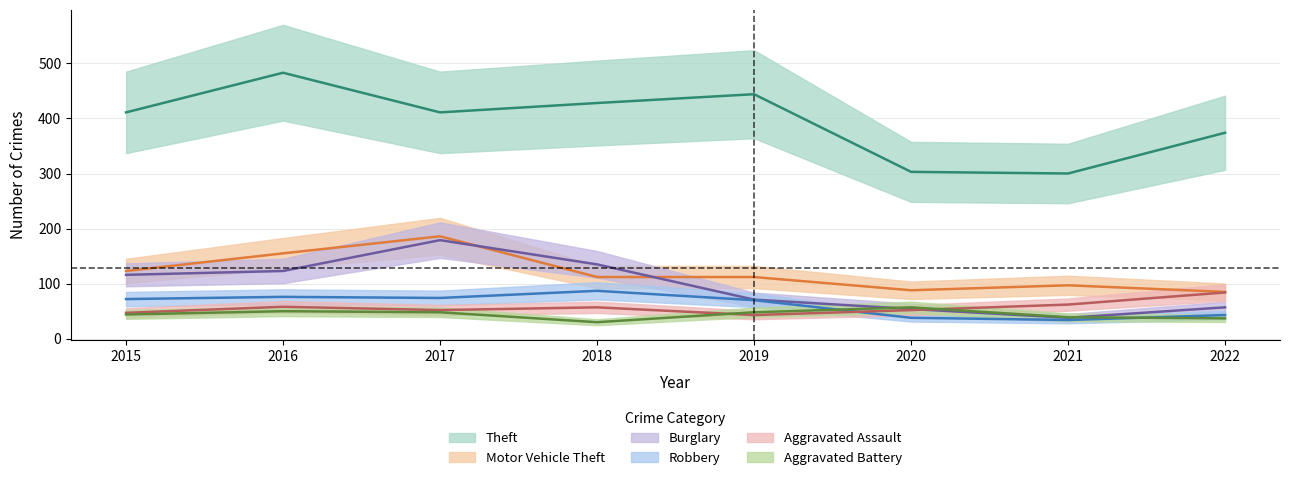

Read the Theft value at 2018, to the nearest 10.

430